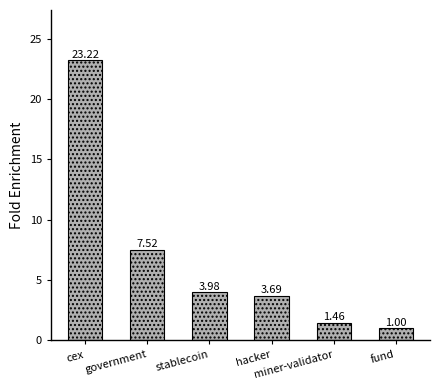

Is it true that the value at cex is 33.8?

False